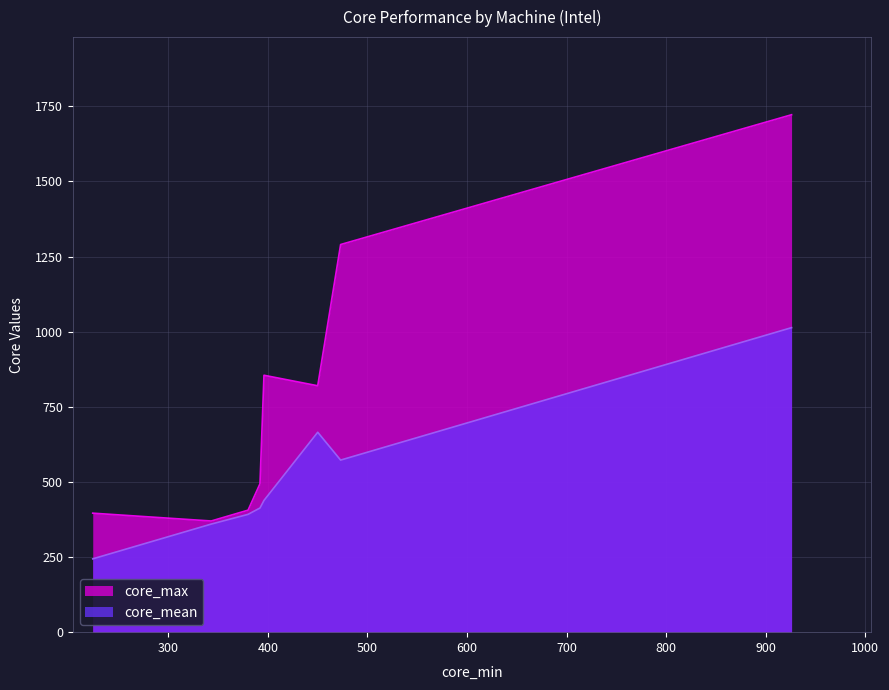

What is the sum of all core_mean values?

4098.5